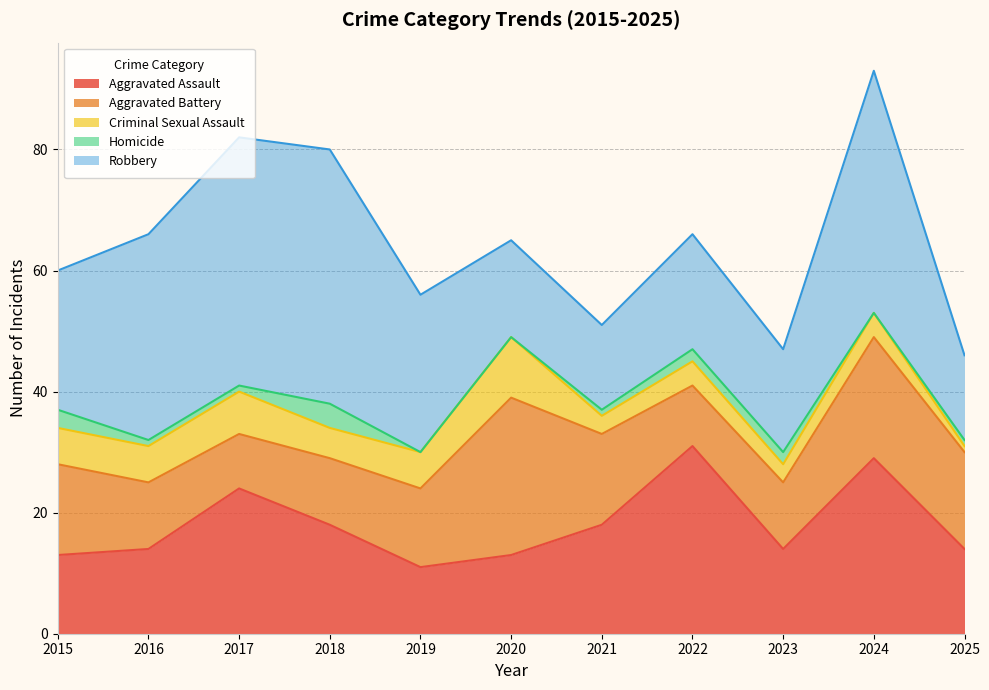

Does the chart display data point markers on the line(s)?

No